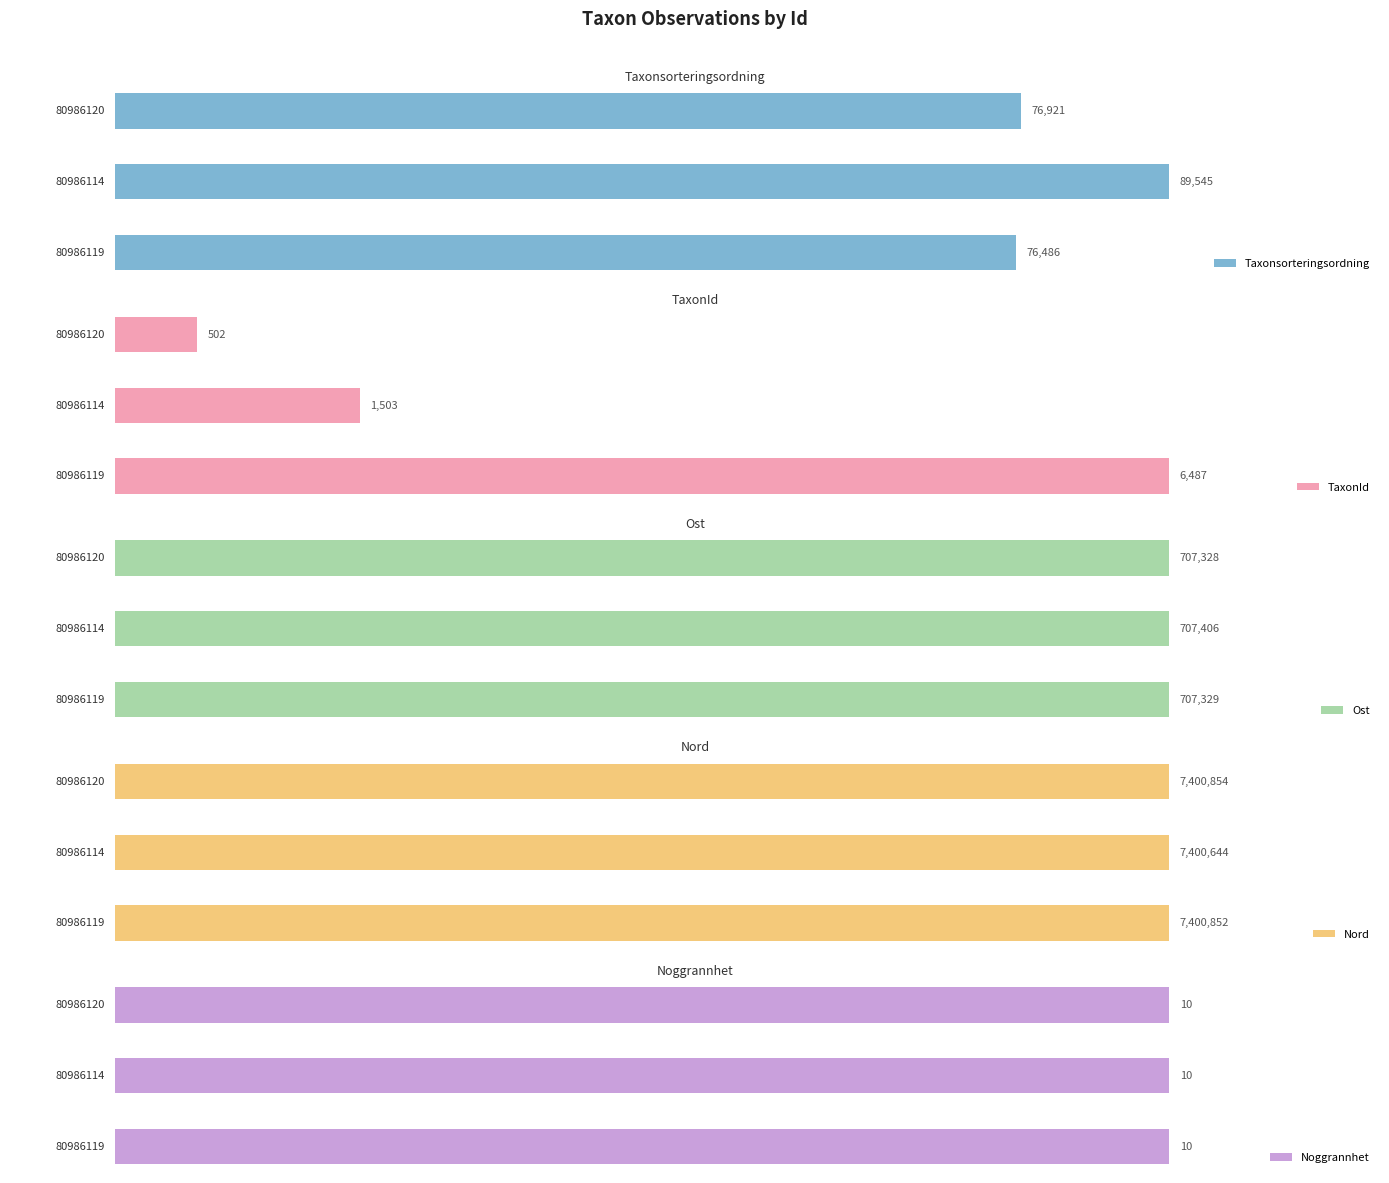

List the labels in order of Ost value, largest first.

80986114, 80986119, 80986120